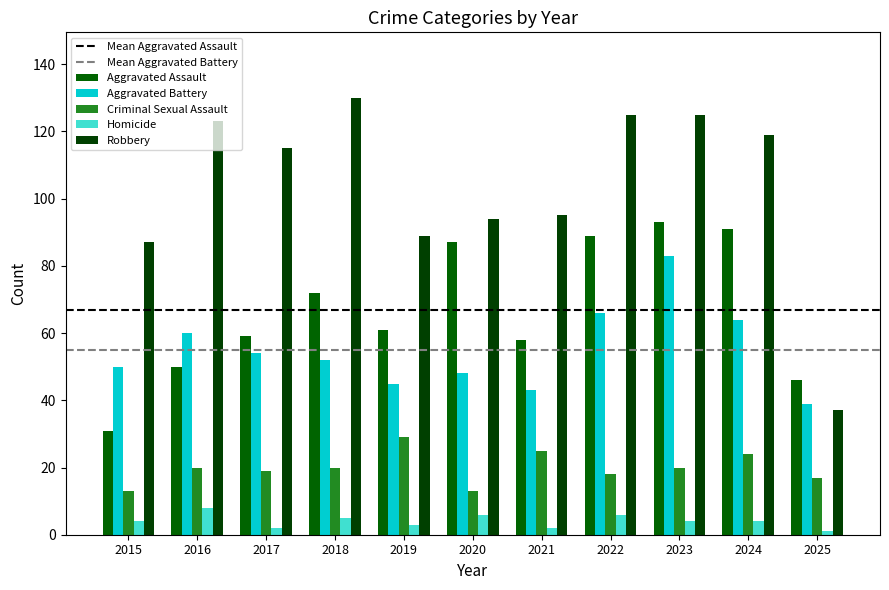

What is the sum of the Robbery values at 2025 and 2018?

167